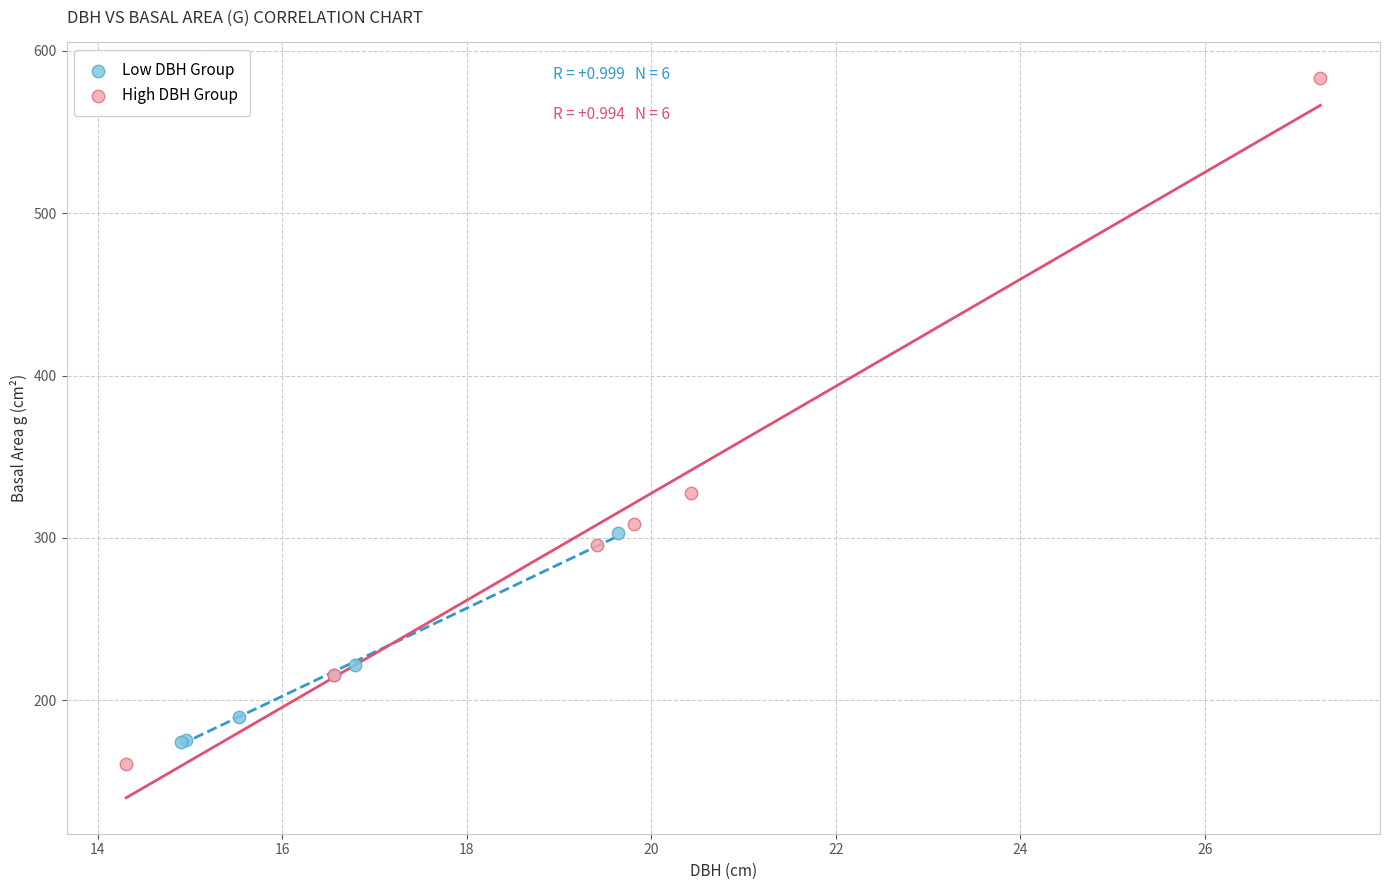

Which series contains the highest Y value?

High DBH Group